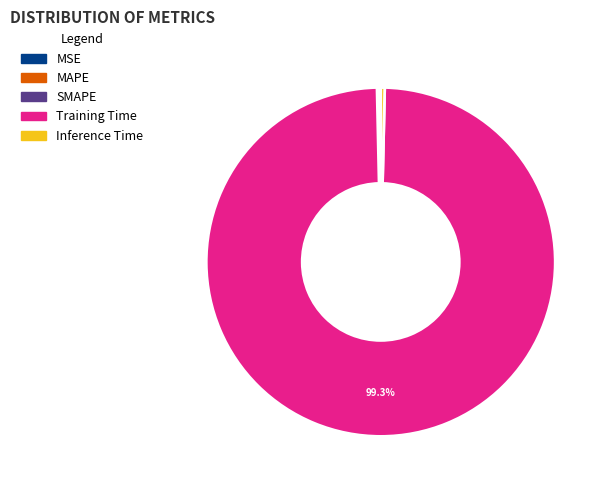

To the nearest percent, what is the difference between the largest and smallest slice percentages?

99%